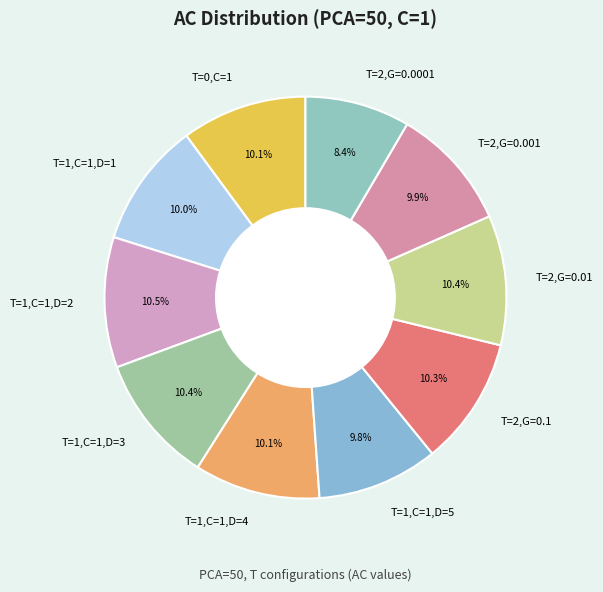

True or false: T=2,G=0.1 accounts for 10% of the total.

True